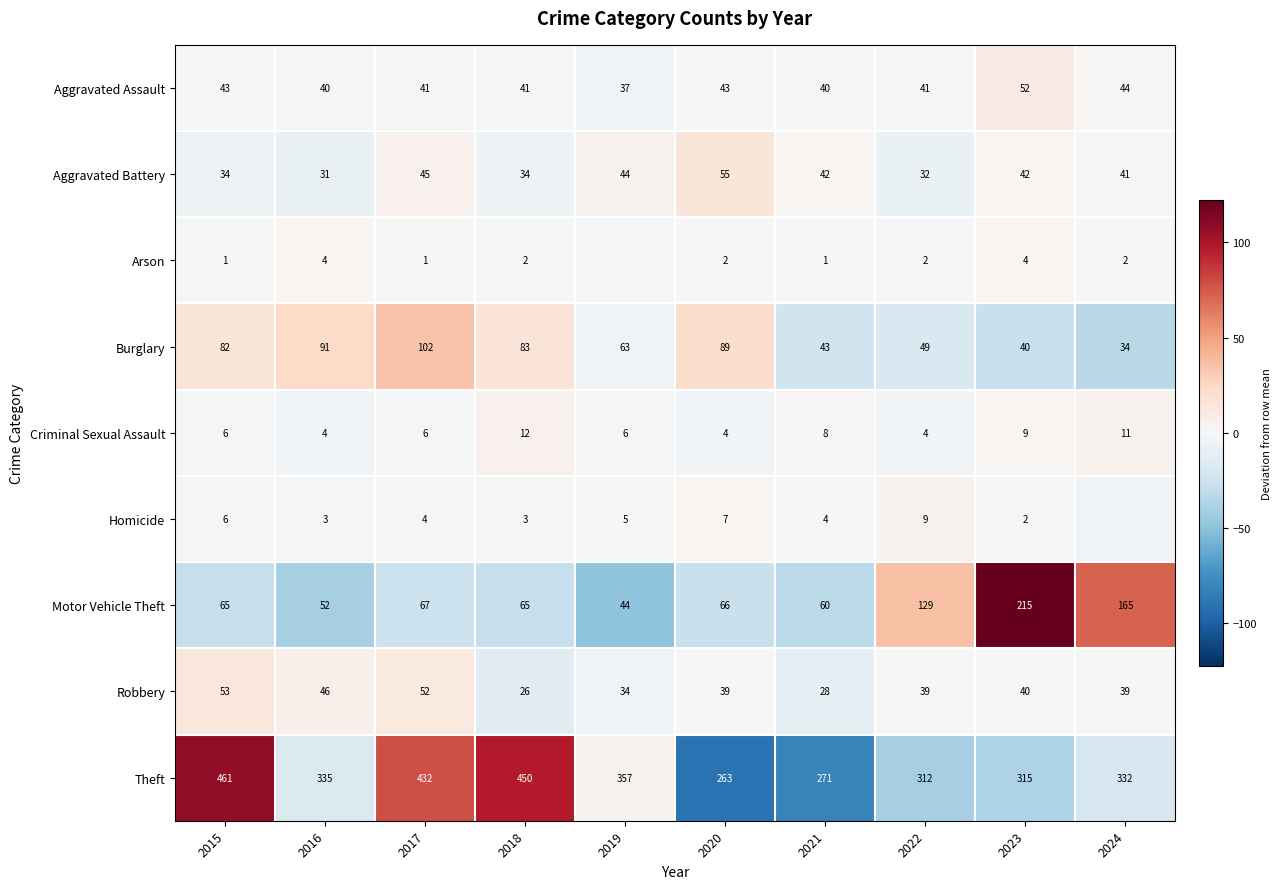

What is the approximate value of Burglary at 2021?

43.0